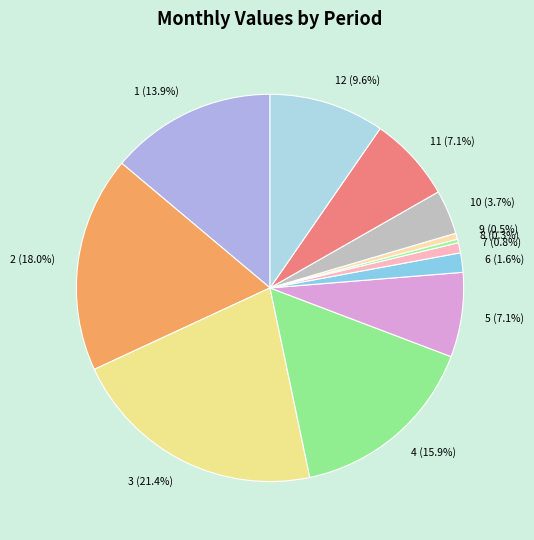

Is there any slice that represents more than half of the pie?

No